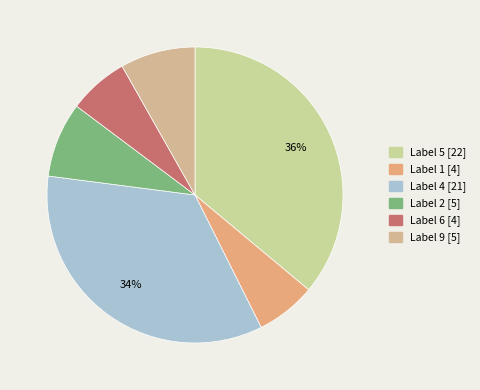

What is the smallest slice in the pie chart?

4